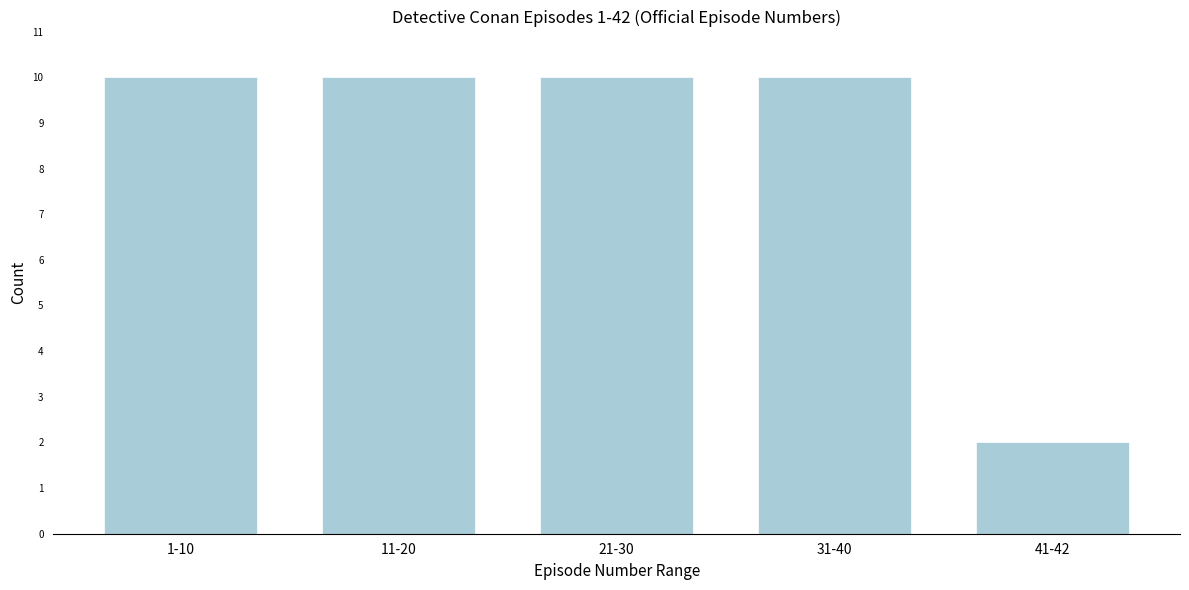

Reading left to right, list all the values displayed in this chart.

10	10	10	10	2